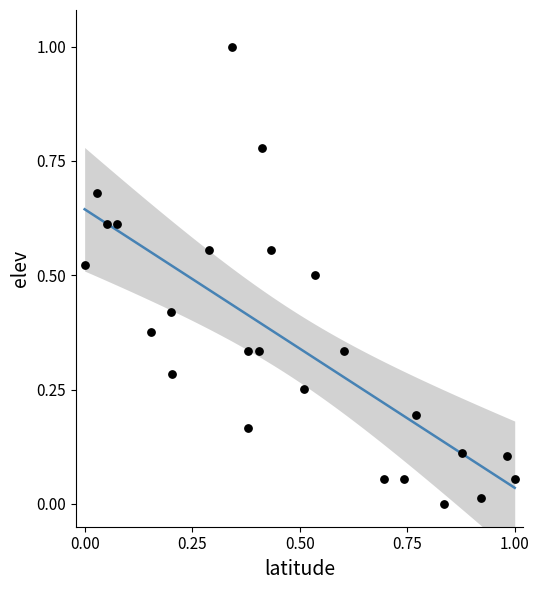

What is the range of X values (max minus min)?

1.0